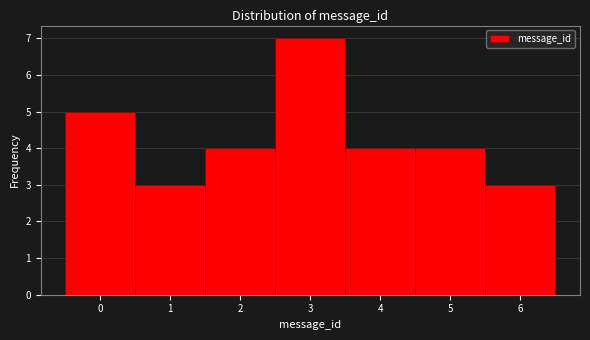

Which range on the x-axis has the tallest bar?

2.5 to 3.5